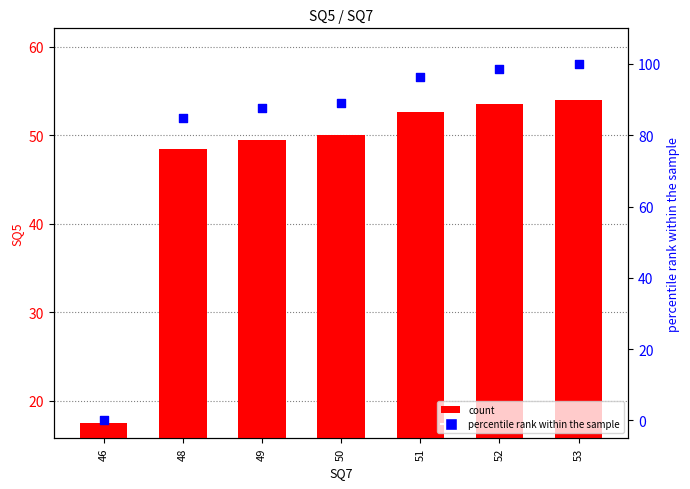

Is the value of count at 46 greater than the value of percentile rank within the sample at 51?

No